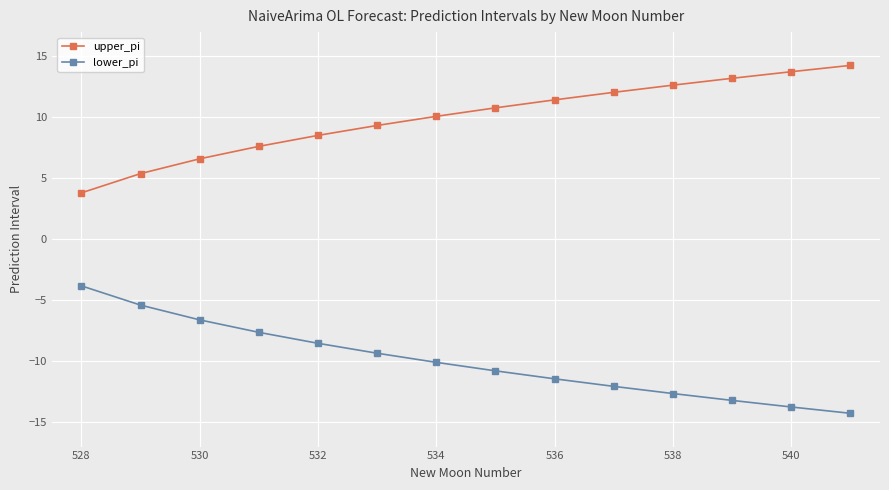

What is the sum of all lower_pi values?

-139.6